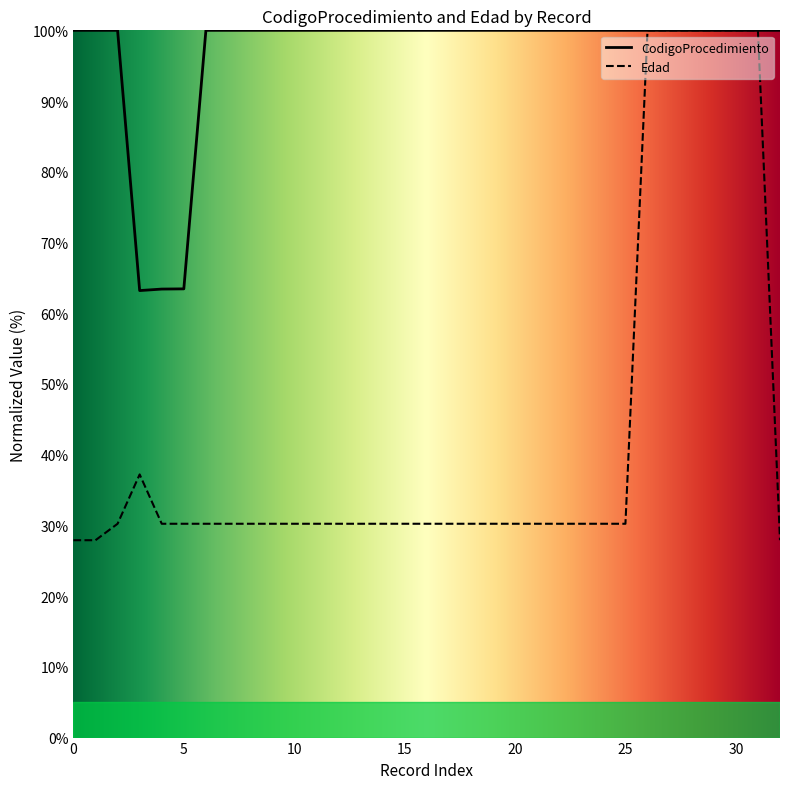

Which category has the highest value in the CodigoProcedimiento series?

12